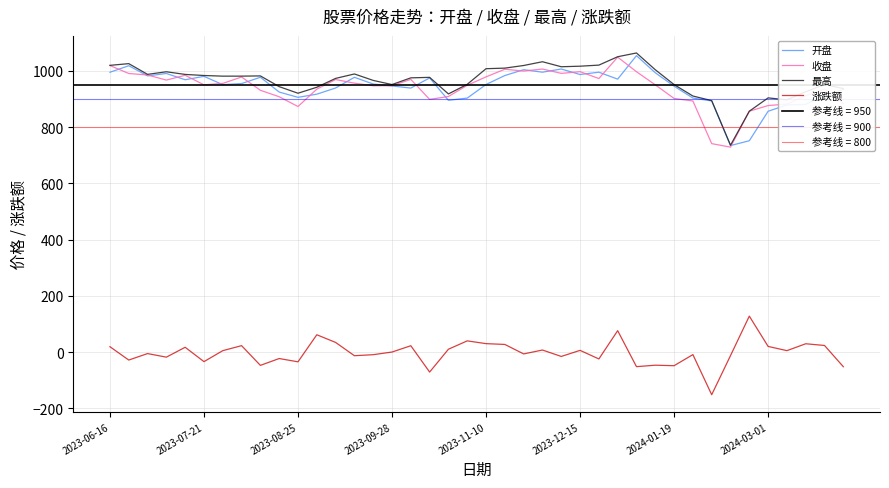

True or false: 开盘 has a value of 551.7 at 18.

False